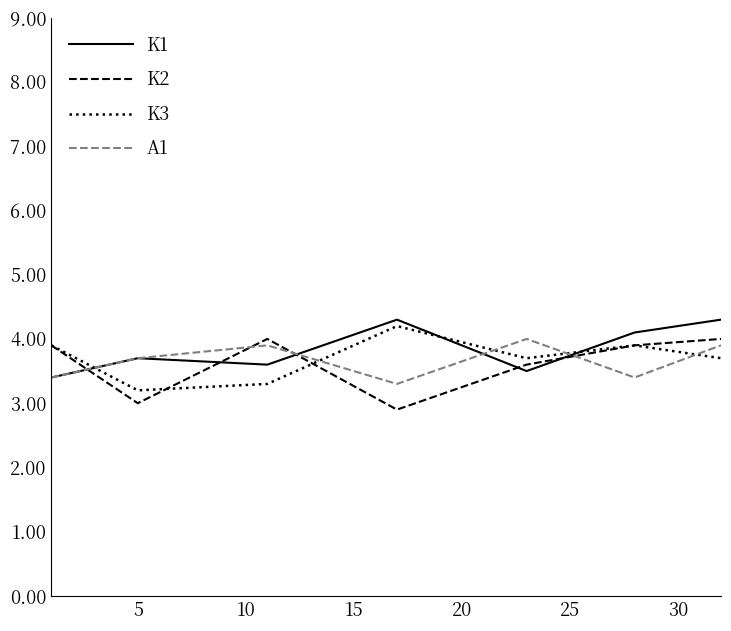

List the series in order of their overall mean, highest first.

K1, K3, A1, K2